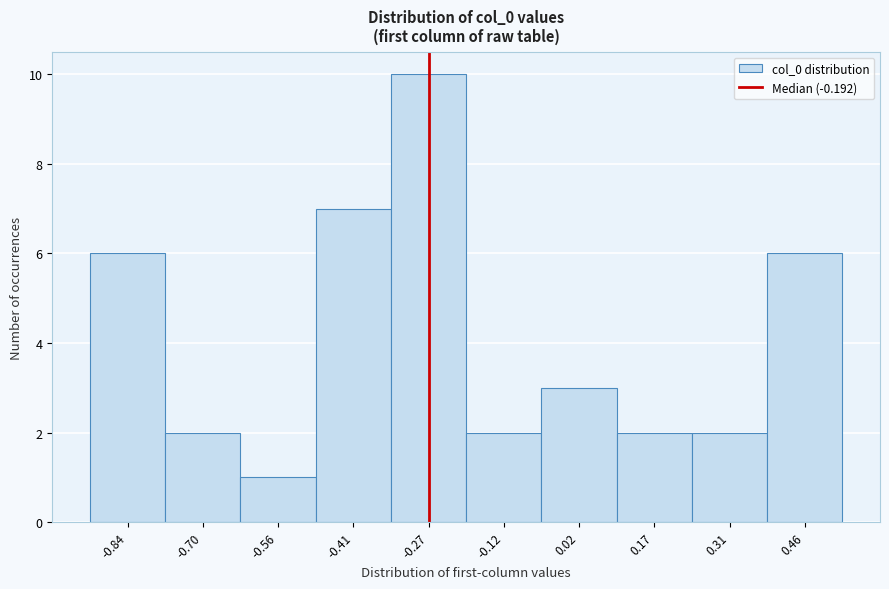

Reading left to right, transcribe all the data shown in this chart.

6	2	1	7	10	2	3	2	2	6